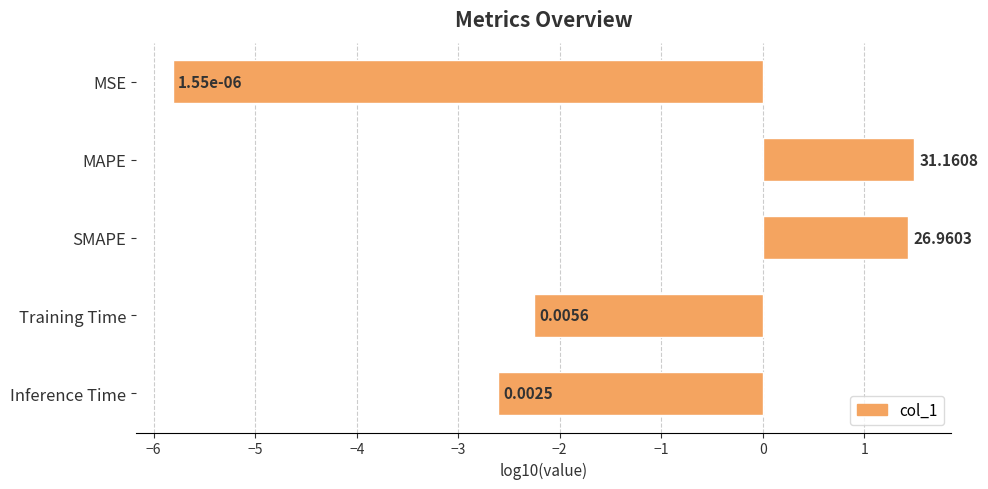

Does the chart contain any negative values?

Yes